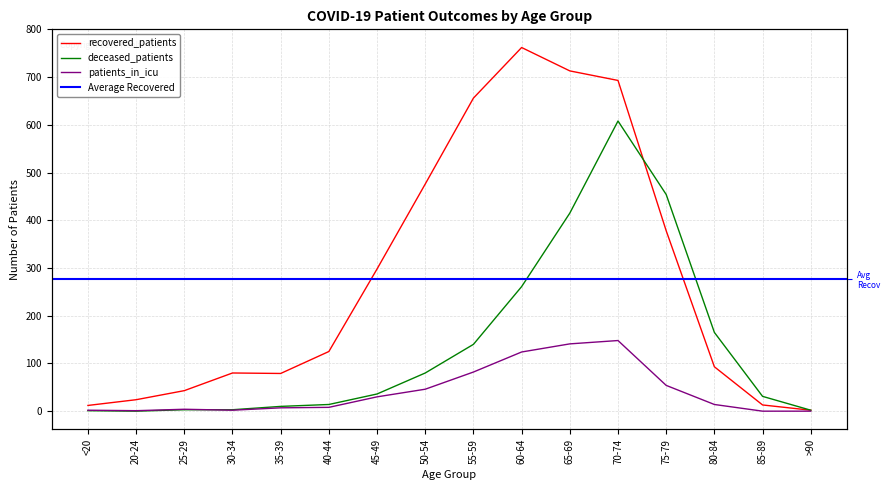

At which label is recovered_patients closest to 382?

75-79